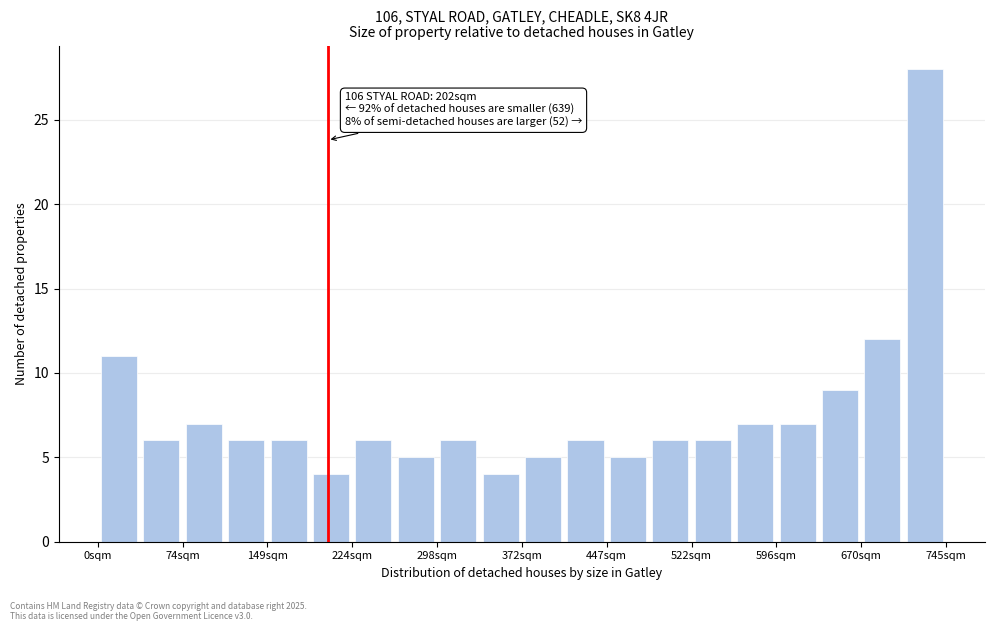

Around what value on the x-axis is the tallest bar? Give the approximate position of its centre, as read against the axis.

730